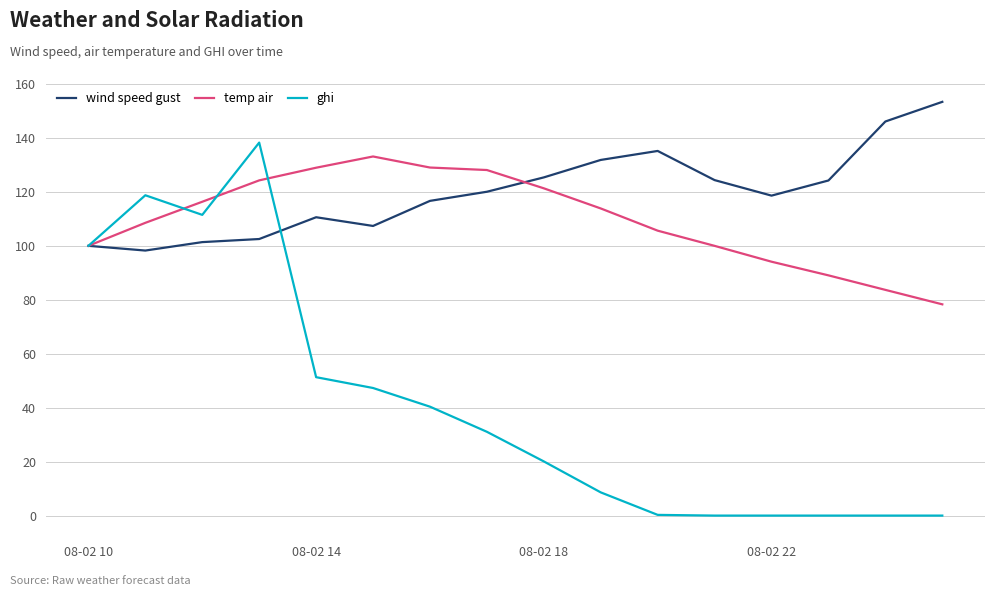

Which series has the largest range (max minus min)?

ghi